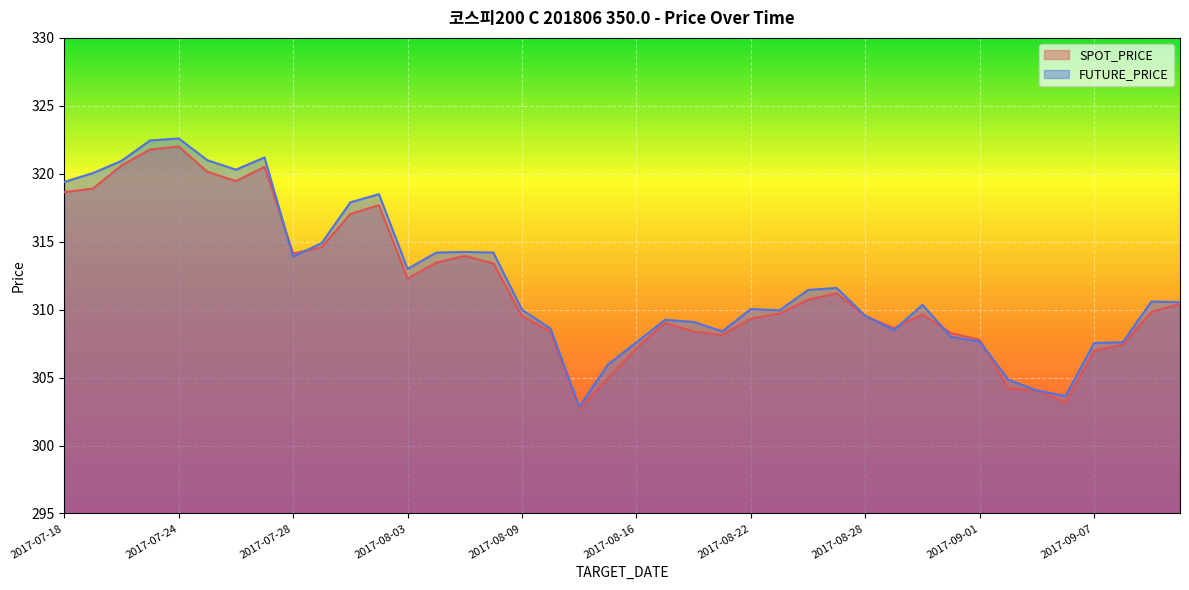

At which category does SPOT_PRICE reach its first local valley?

2017-07-26